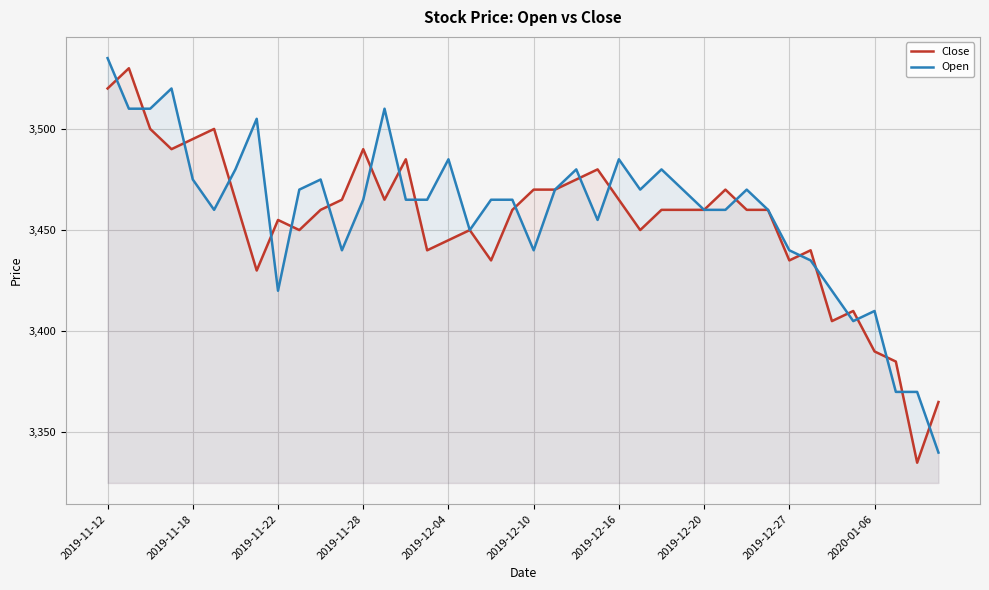

Reading left to right, extract all data points from this chart.

Close: 3520	3530	3500	3490	3495	3500	3465	3430	3455	3450	3460	3465	3490	3465	3485	3440	3445	3450	3435	3460	3470	3470	3475	3480	3465	3450	3460	3460	3460	3470	3460	3460	3435	3440	3405	3410	3390	3385	3335	3365
Open: 3535	3510	3510	3520	3475	3460	3480	3505	3420	3470	3475	3440	3465	3510	3465	3465	3485	3450	3465	3465	3440	3470	3480	3455	3485	3470	3480	3470	3460	3460	3470	3460	3440	3435	3420	3405	3410	3370	3370	3340